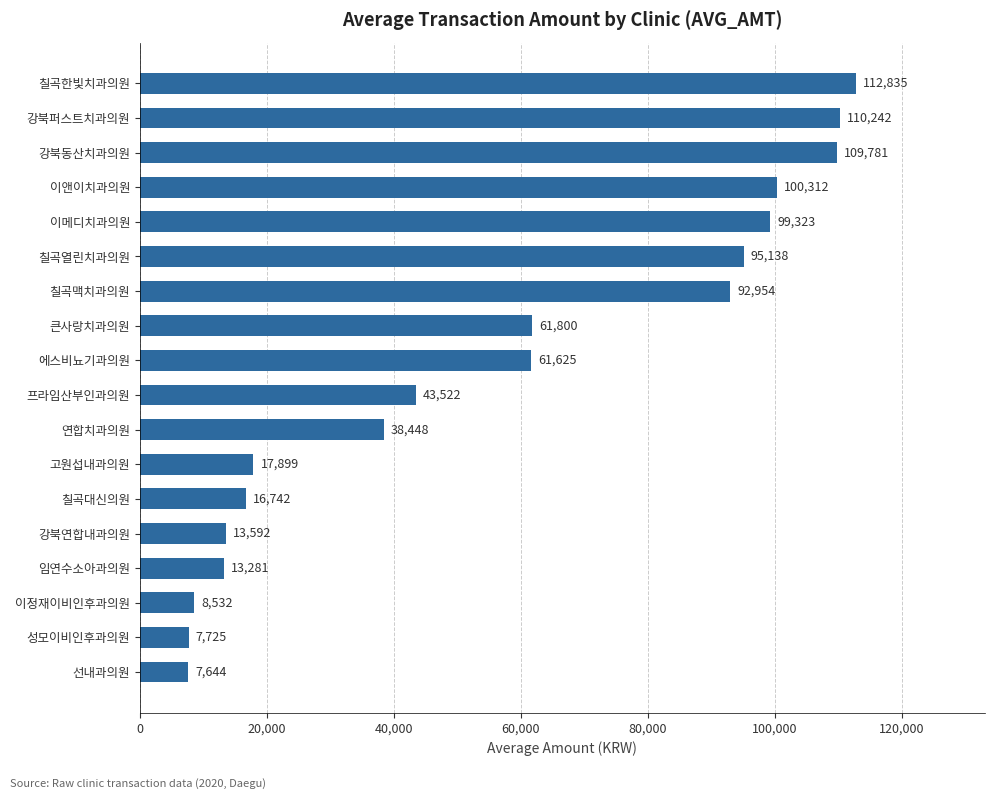

Does the chart contain any negative values?

No